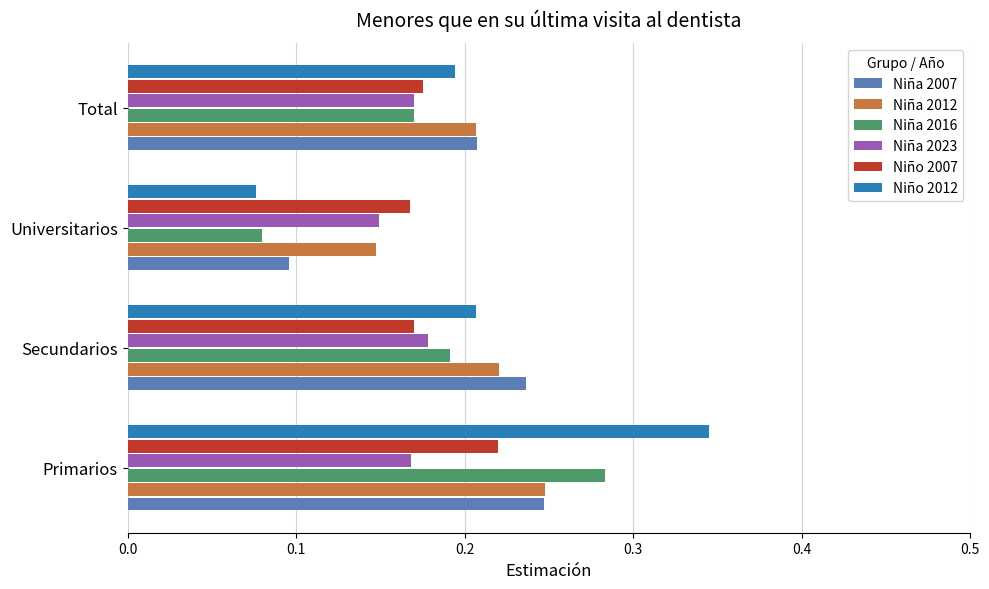

Which category has the lowest value in the Niña 2007 series?

Universitarios